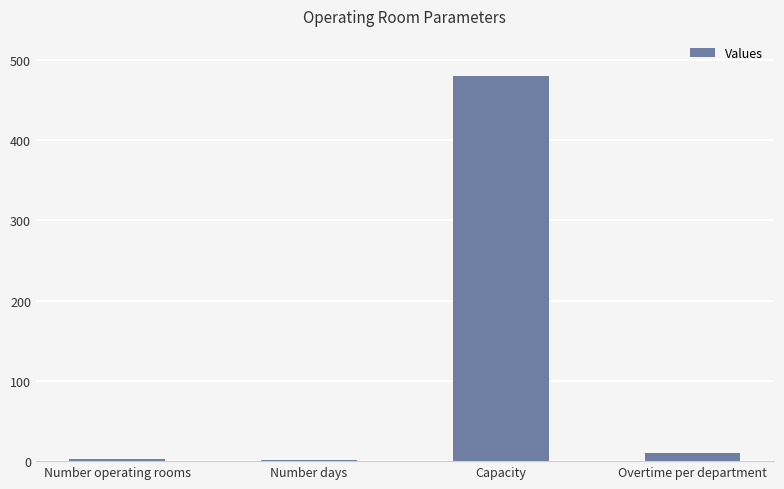

What is the smallest value displayed?

2